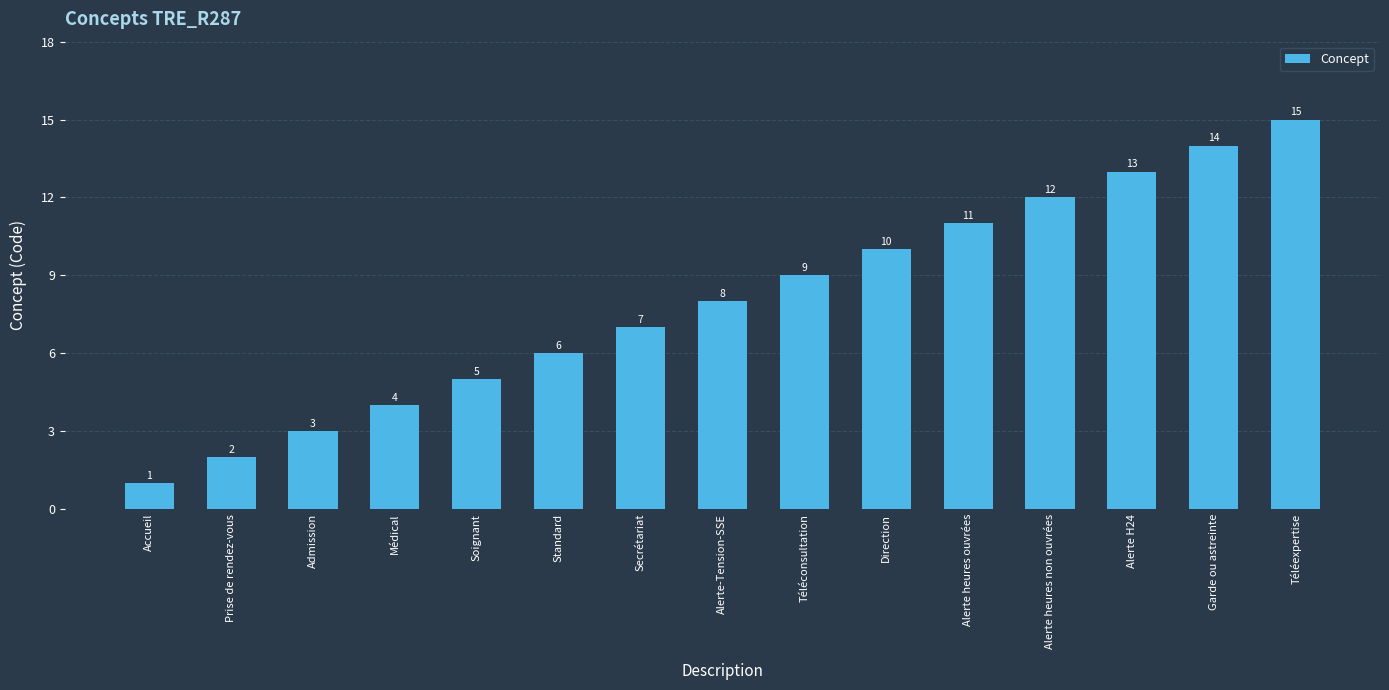

Rank the categories by value from highest to lowest.

Téléexpertise, Garde ou astreinte, Alerte H24, Alerte heures non ouvrées, Alerte heures ouvrées, Direction, Téléconsultation, Alerte-Tension-SSE, Secrétariat, Standard, Soignant, Médical, Admission, Prise de rendez-vous, Accueil